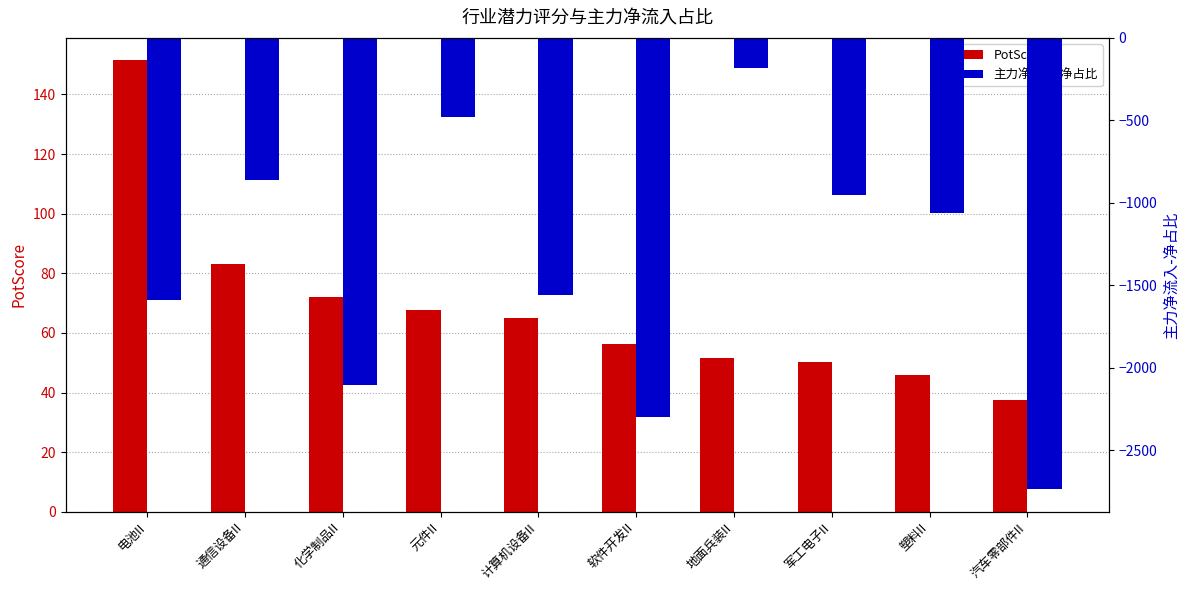

Count the number of data series in this chart.

2